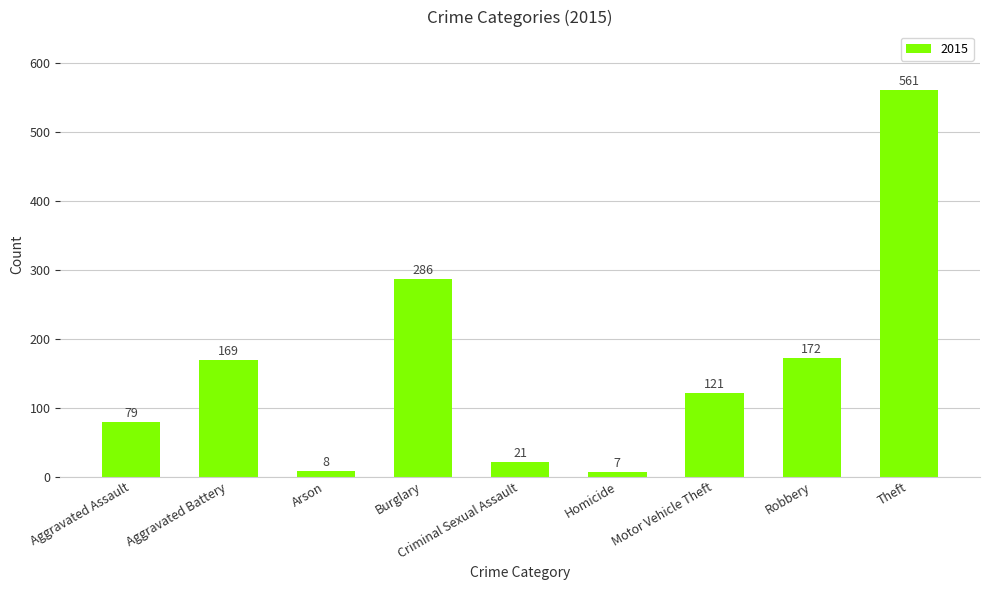

What is the change in value from Burglary to Robbery?

-114